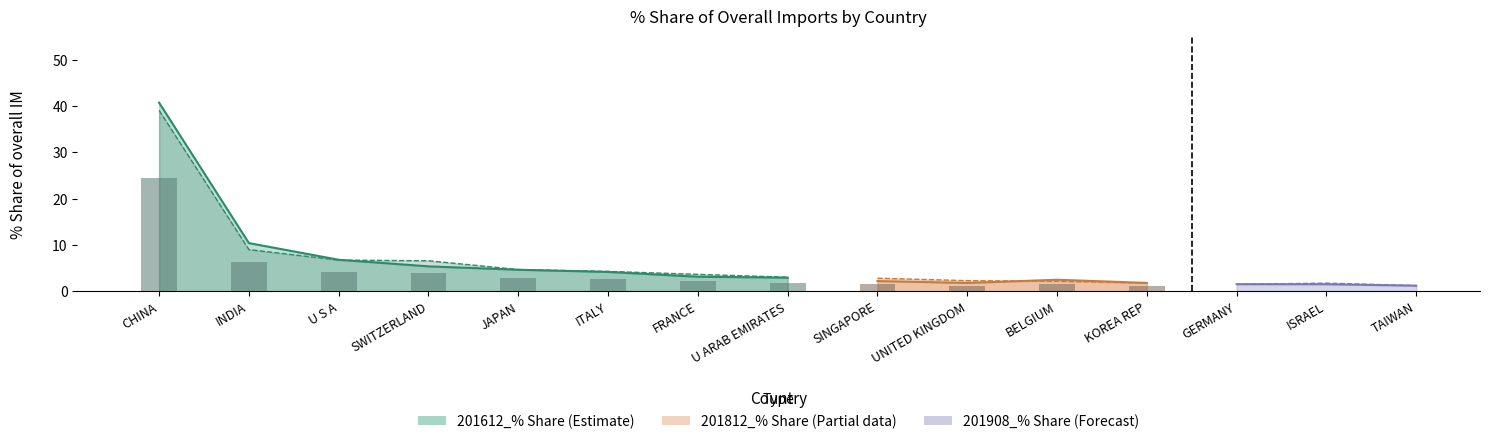

What is the label of the 6th bar from the right?

UNITED KINGDOM